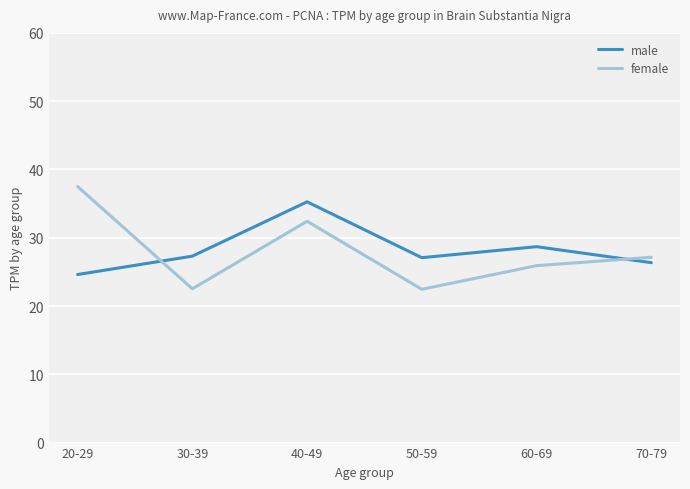

True or false: female and male cross at least once.

True